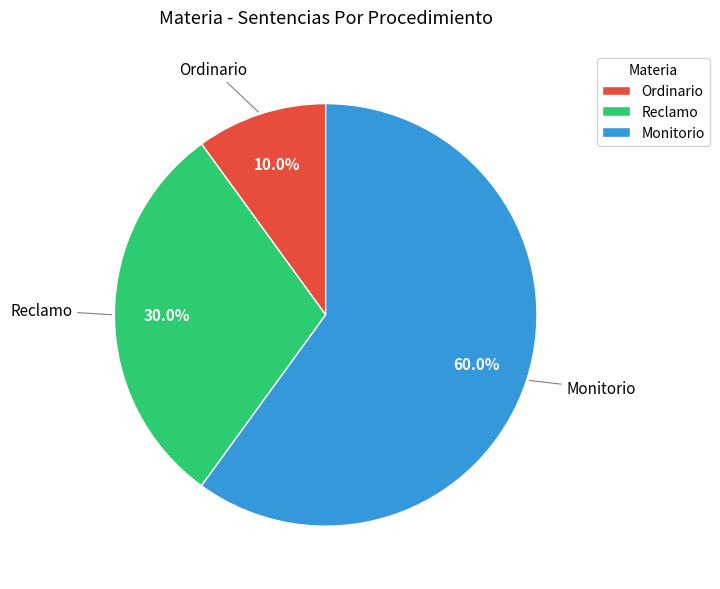

What portion of the pie excludes Reclamo?

70.0%